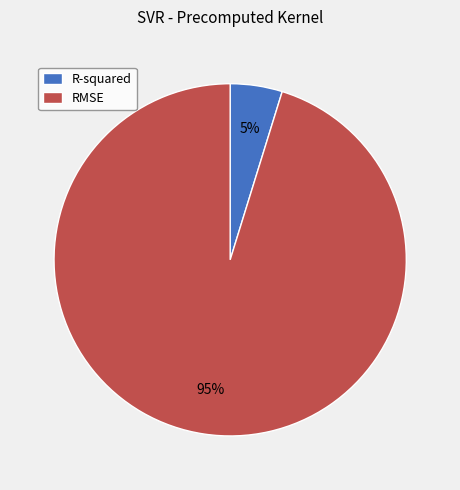

Is it true that R-squared is 15% of the pie?

False